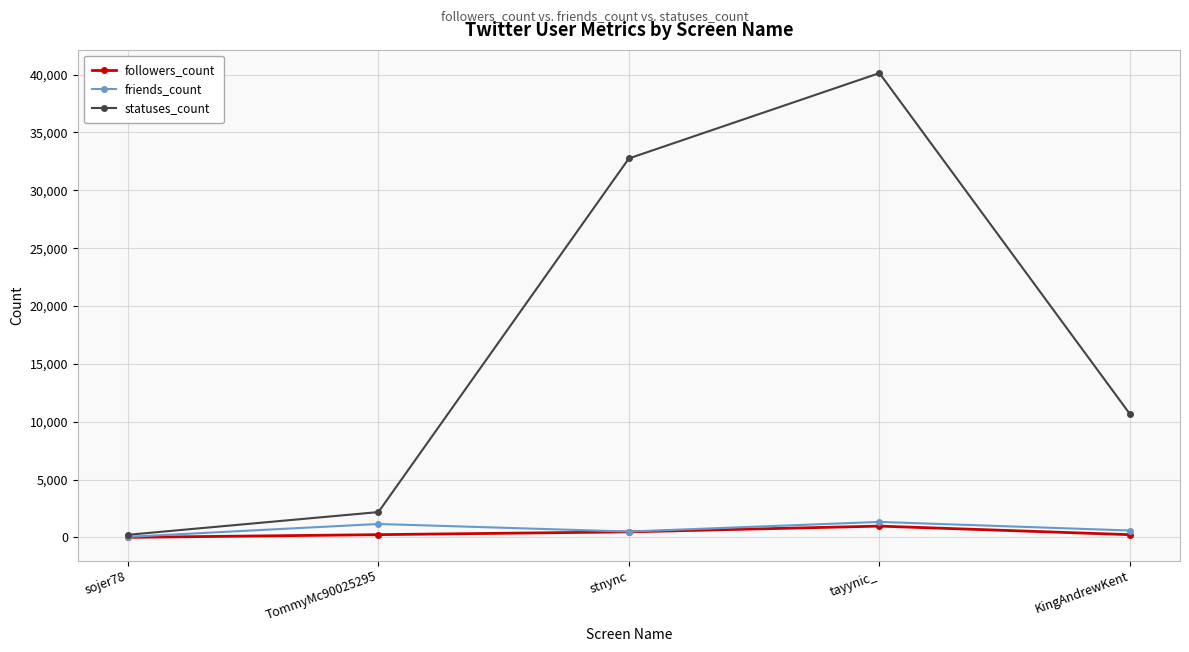

Is this an area chart (filled region under the line)?

No